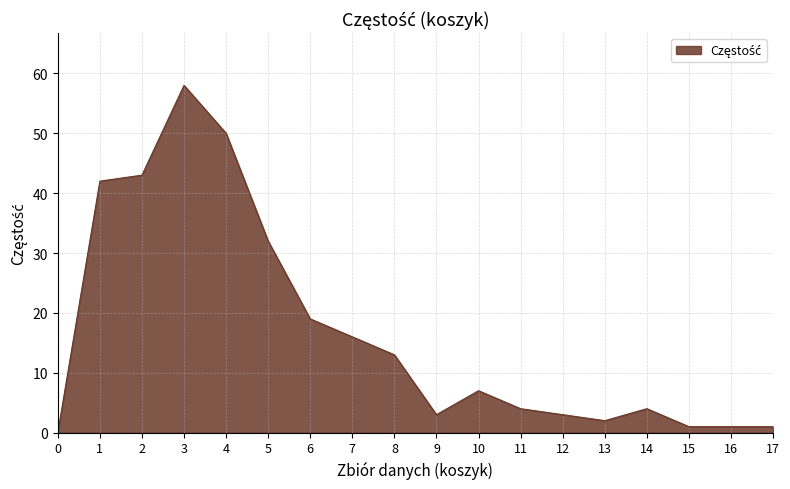

What is the greatest value displayed?

58